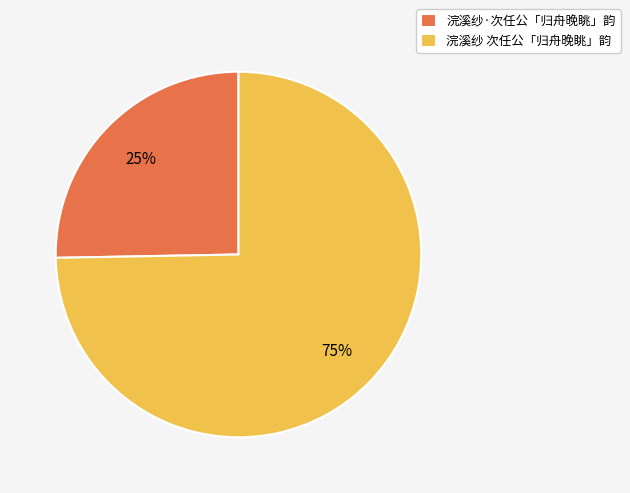

To the nearest percent, what is the combined percentage of 浣溪纱·次任公「归舟晚眺」韵 and 浣溪纱 次任公「归舟晚眺」韵?

100%